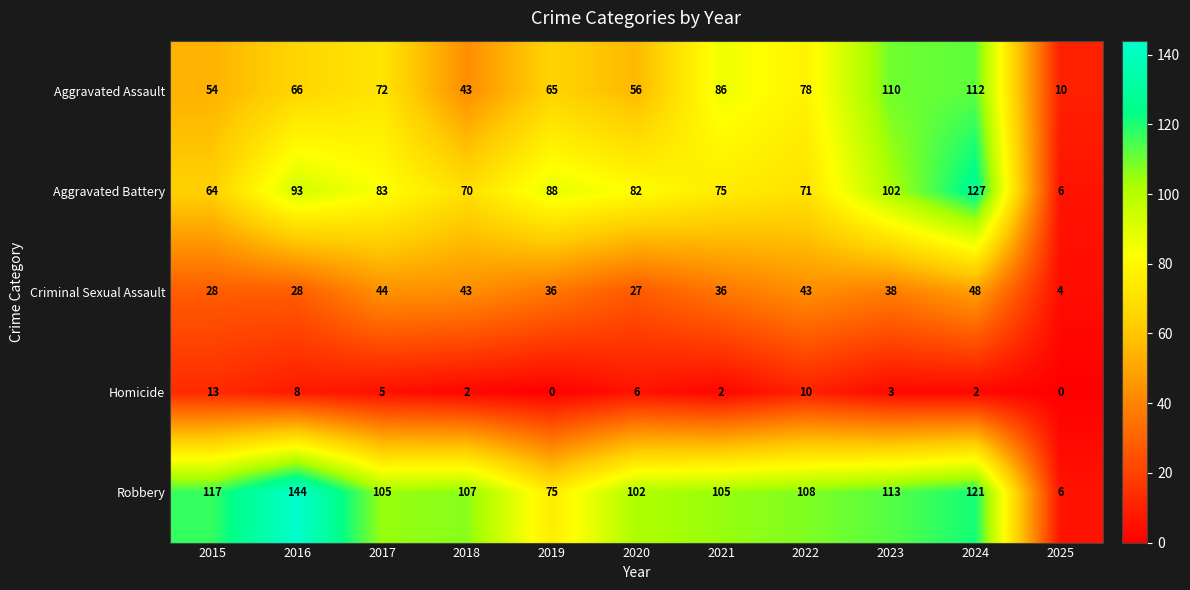

The value of Criminal Sexual Assault at 2024 is 48. True or false?

True